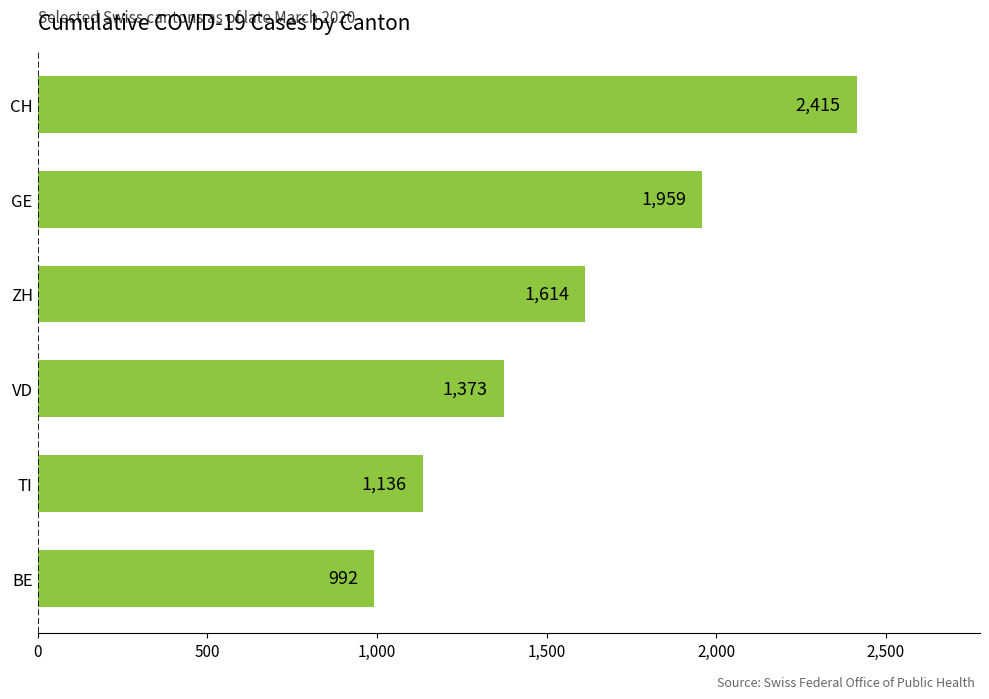

Which category has the lowest value across all series?

BE